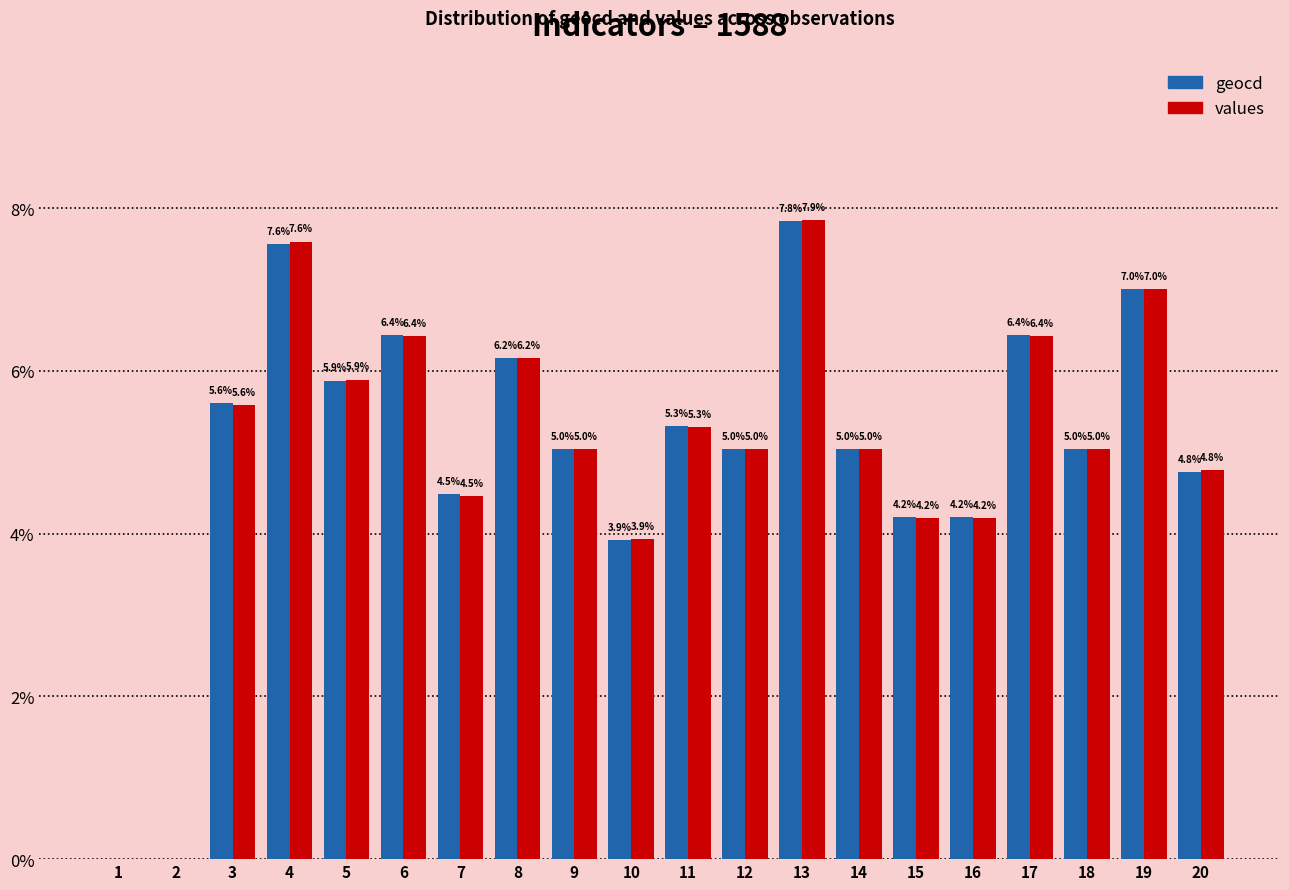

How many groups of bars are there?

20